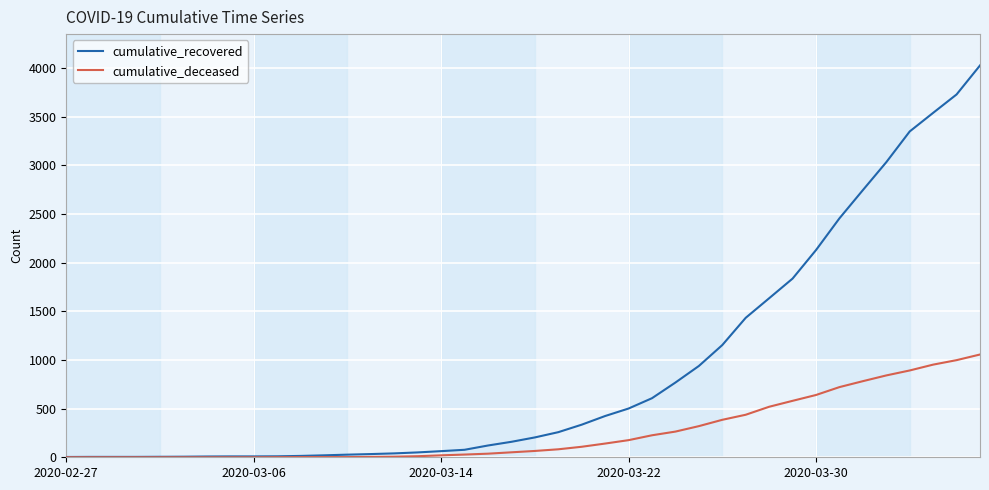

Rank the series by their average value, from highest to lowest.

cumulative_recovered, cumulative_deceased